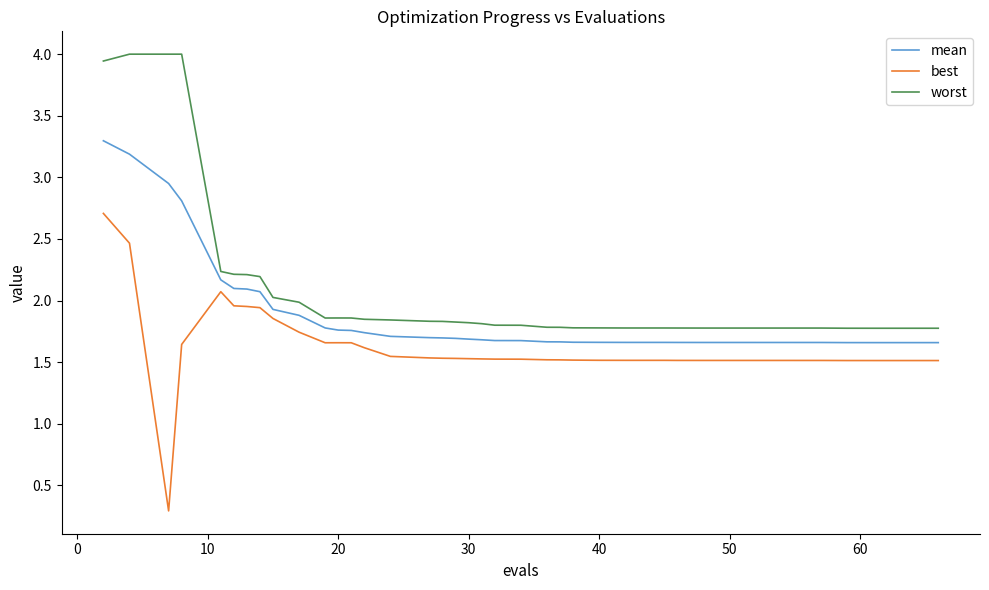

Rank the series by their maximum value, from lowest to highest.

best, mean, worst